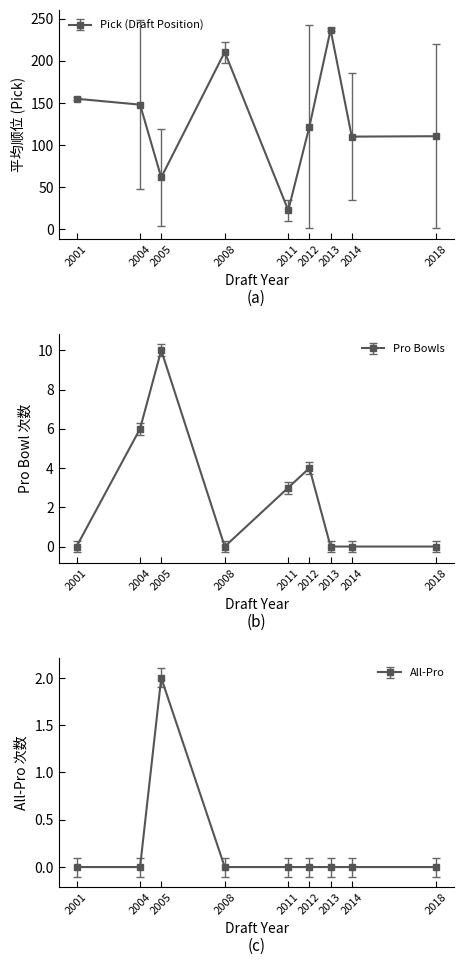

Which series has the largest range (max minus min)?

Pick (Draft Position)